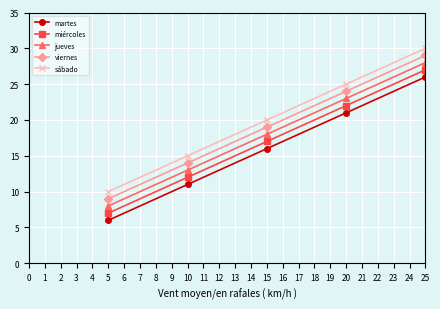

What is the spread (max minus min) of values at 5?

4